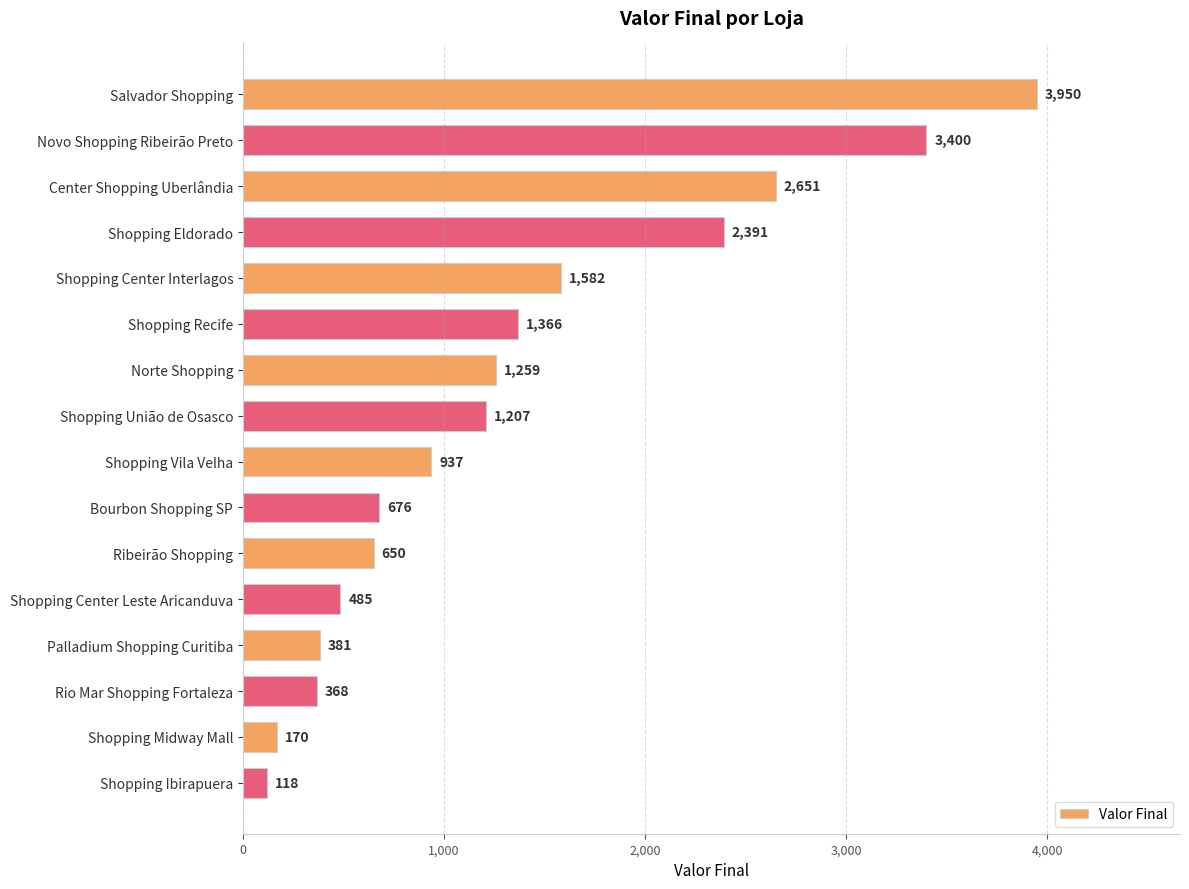

Rank the categories by value from highest to lowest.

Salvador Shopping, Novo Shopping Ribeirão Preto, Center Shopping Uberlândia, Shopping Eldorado, Shopping Center Interlagos, Shopping Recife, Norte Shopping, Shopping União de Osasco, Shopping Vila Velha, Bourbon Shopping SP, Ribeirão Shopping, Shopping Center Leste Aricanduva, Palladium Shopping Curitiba, Rio Mar Shopping Fortaleza, Shopping Midway Mall, Shopping Ibirapuera